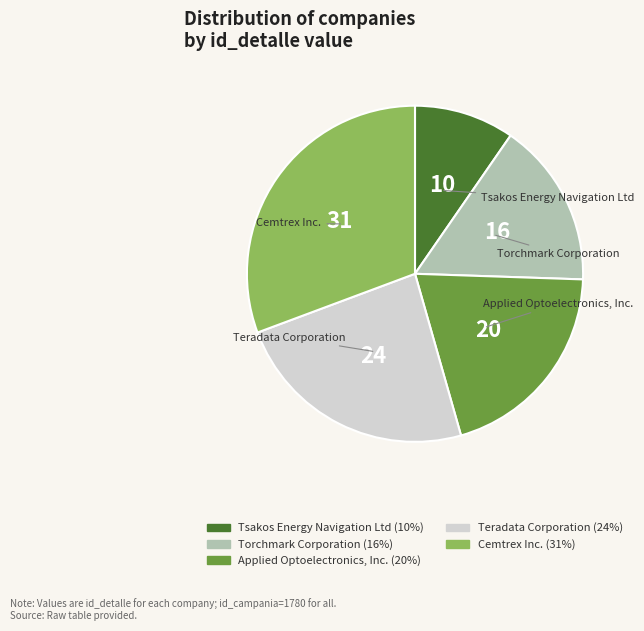

Between Cemtrex Inc. and Torchmark Corporation, which is larger?

Cemtrex Inc.